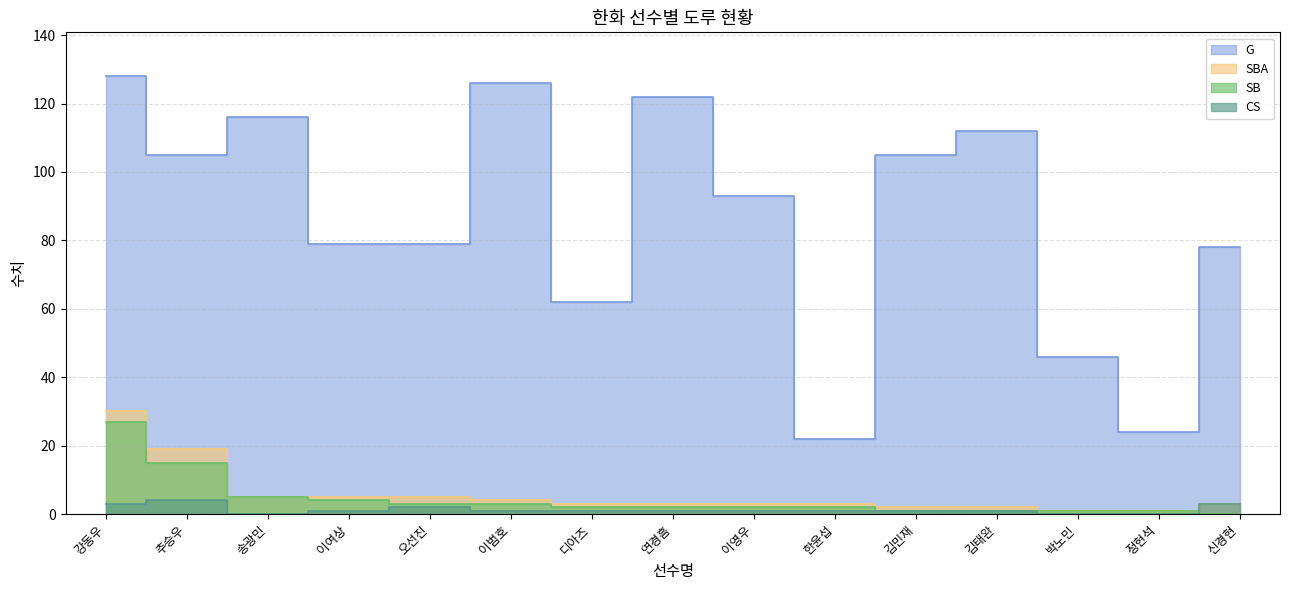

Reading right to left, list all the values displayed in this chart.

G: 신경현=78	정현석=24	박노민=46	김태완=112	김민재=105	한윤섭=22	이영우=93	연경흠=122	디아즈=62	이범호=126	오선진=79	이여상=79	송광민=116	추승우=105	강동우=128
SBA: 신경현=3	정현석=1	박노민=1	김태완=2	김민재=2	한윤섭=3	이영우=3	연경흠=3	디아즈=3	이범호=4	오선진=5	이여상=5	송광민=5	추승우=19	강동우=30
SB: 신경현=0	정현석=1	박노민=1	김태완=1	김민재=1	한윤섭=2	이영우=2	연경흠=2	디아즈=2	이범호=3	오선진=3	이여상=4	송광민=5	추승우=15	강동우=27
CS: 신경현=3	정현석=0	박노민=0	김태완=1	김민재=1	한윤섭=1	이영우=1	연경흠=1	디아즈=1	이범호=1	오선진=2	이여상=1	송광민=0	추승우=4	강동우=3